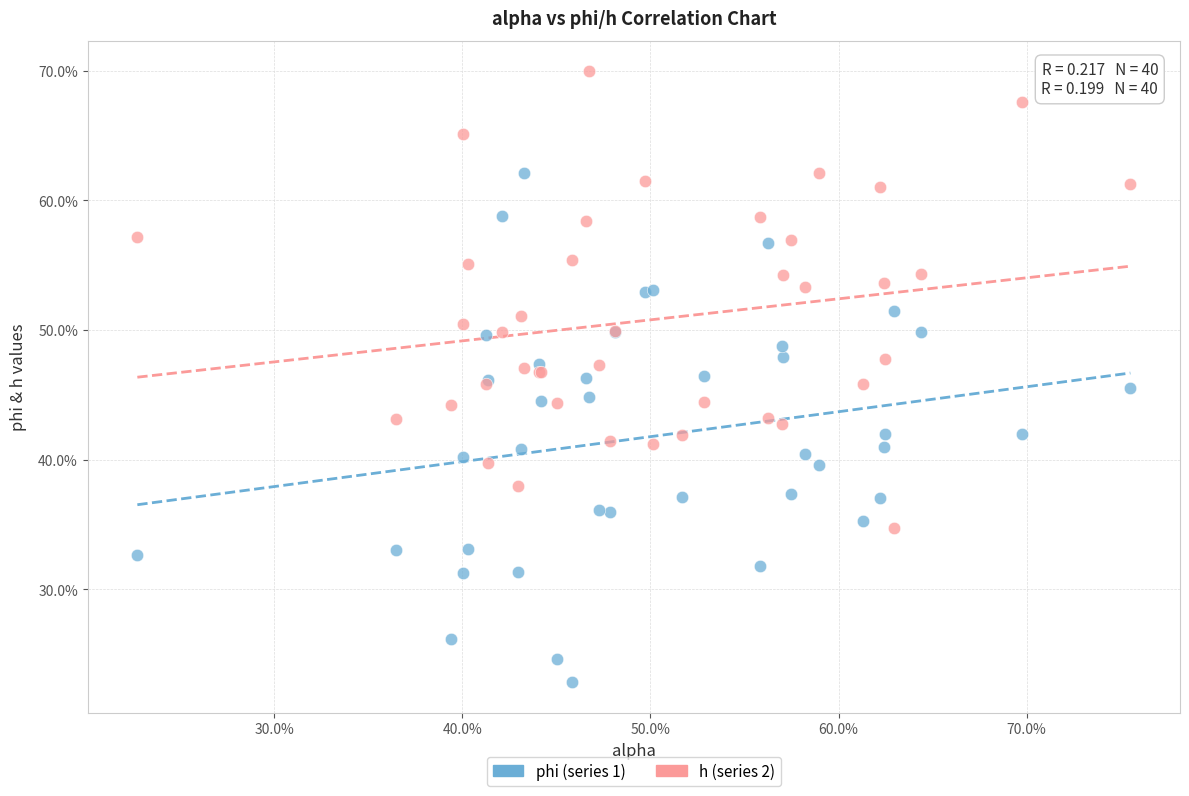

What are all the series names shown in the legend?

phi (series 1), h (series 2)